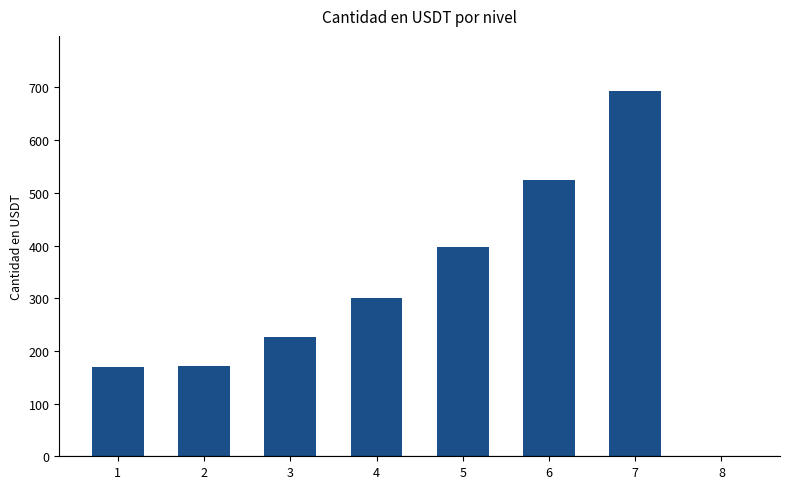

How many positive values are there?

7